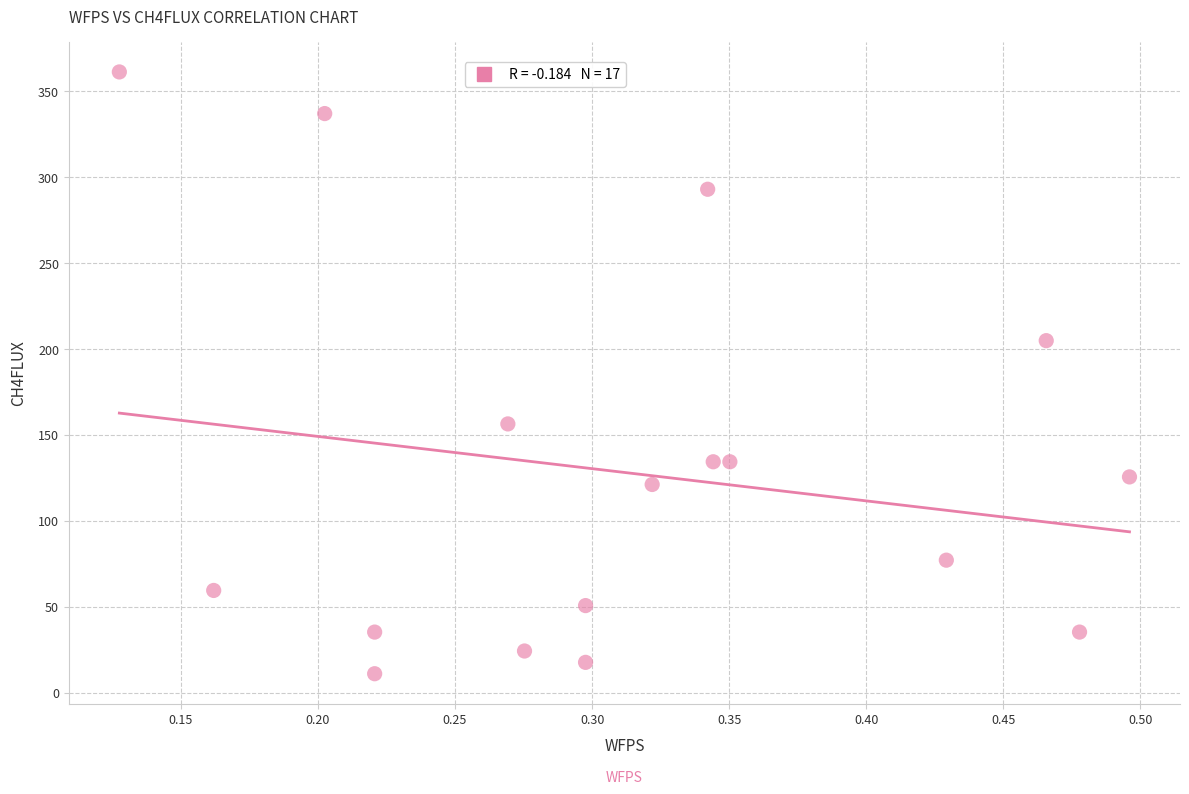

What is the range of Y values (max minus min)?

350.2